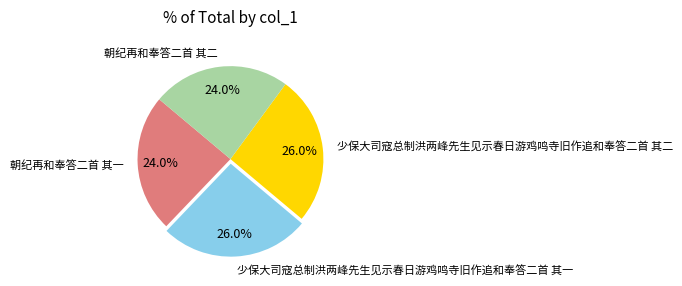

Does 少保大司寇总制洪两峰先生见示春日游鸡鸣寺旧作追和奉答二首 其一 represent more than half of the total?

No